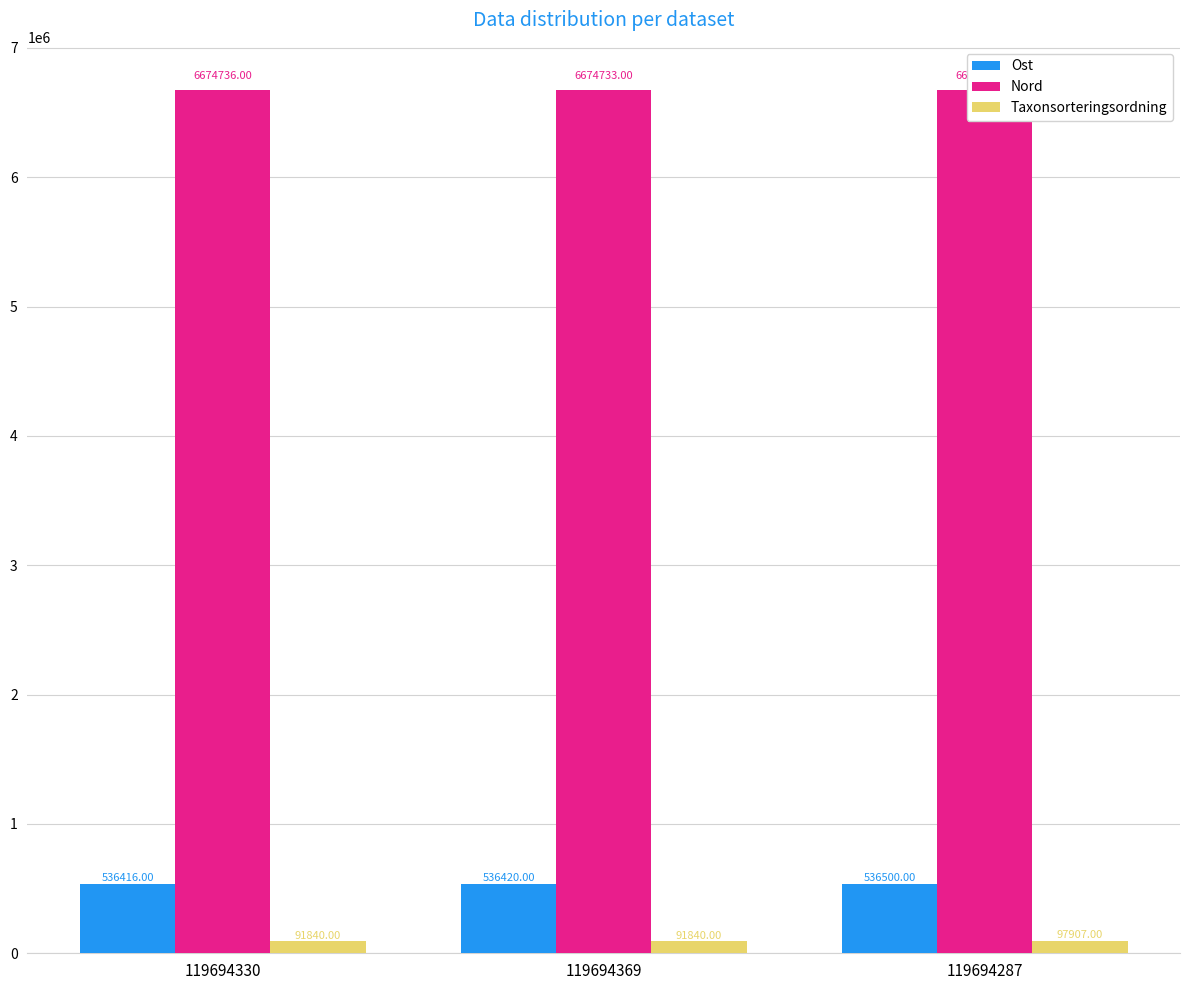

At which label does Ost first exceed 536420?

119694287